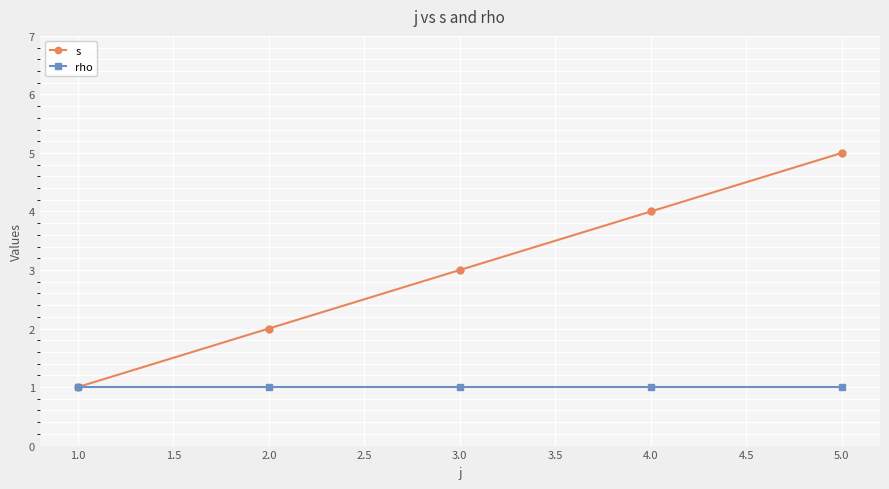

Reading right to left, list all the values displayed in this chart.

s: 5	4	3	2	1
rho: 1	1	1	1	1